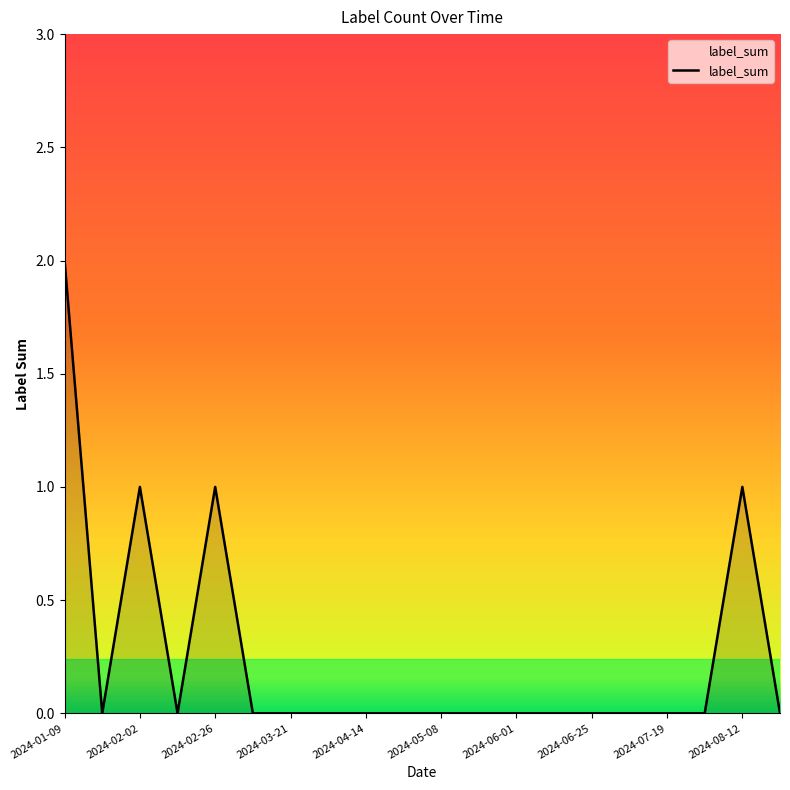

How many values are between 0 and 1?

19